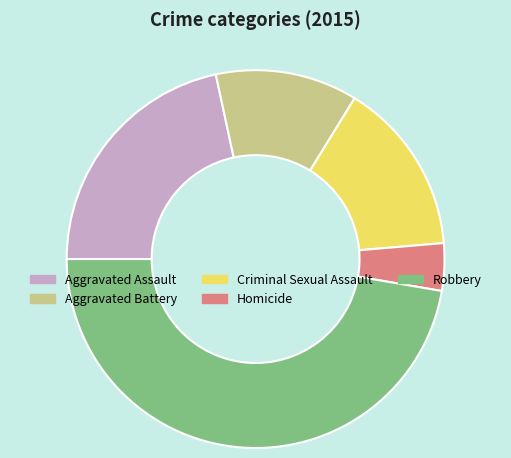

Is it true that Robbery is 39% of the pie?

False